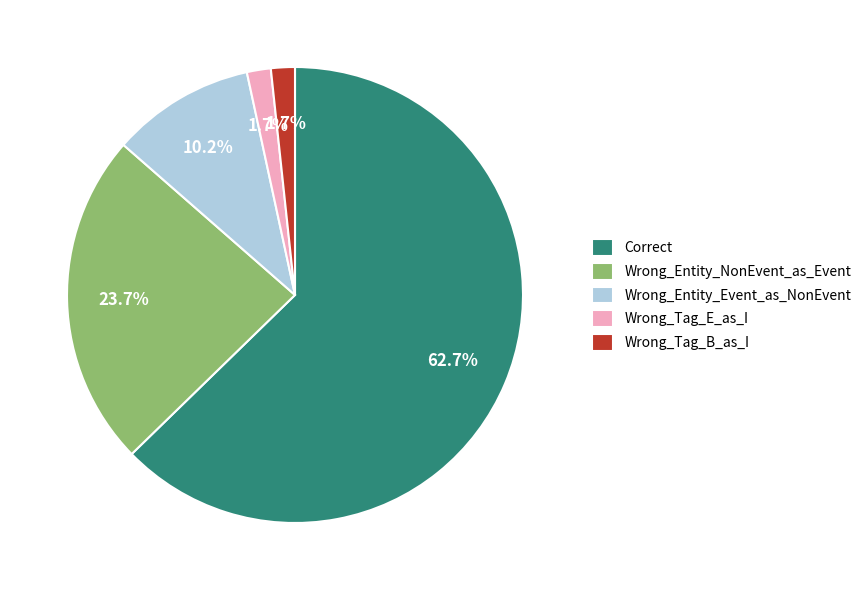

Count the number of slices in the pie.

5